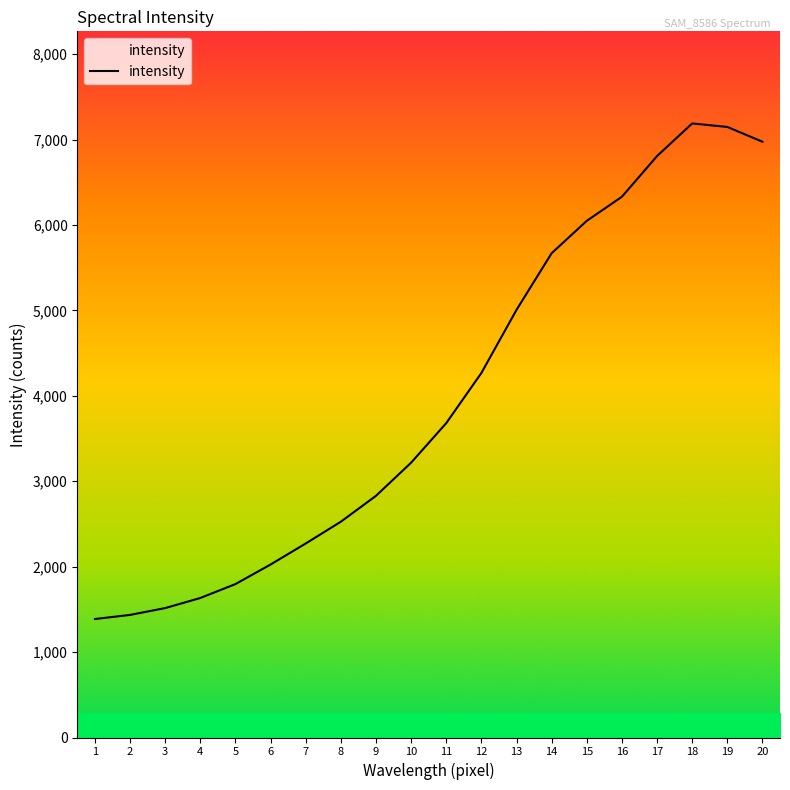

What is the minimum value shown in the chart?

1387